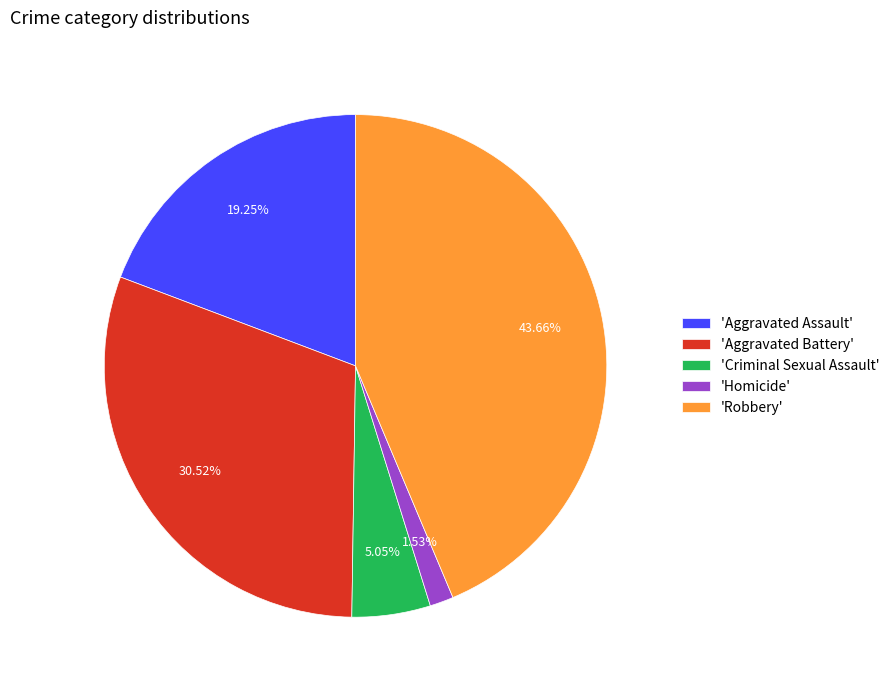

Does any single category account for the majority?

No